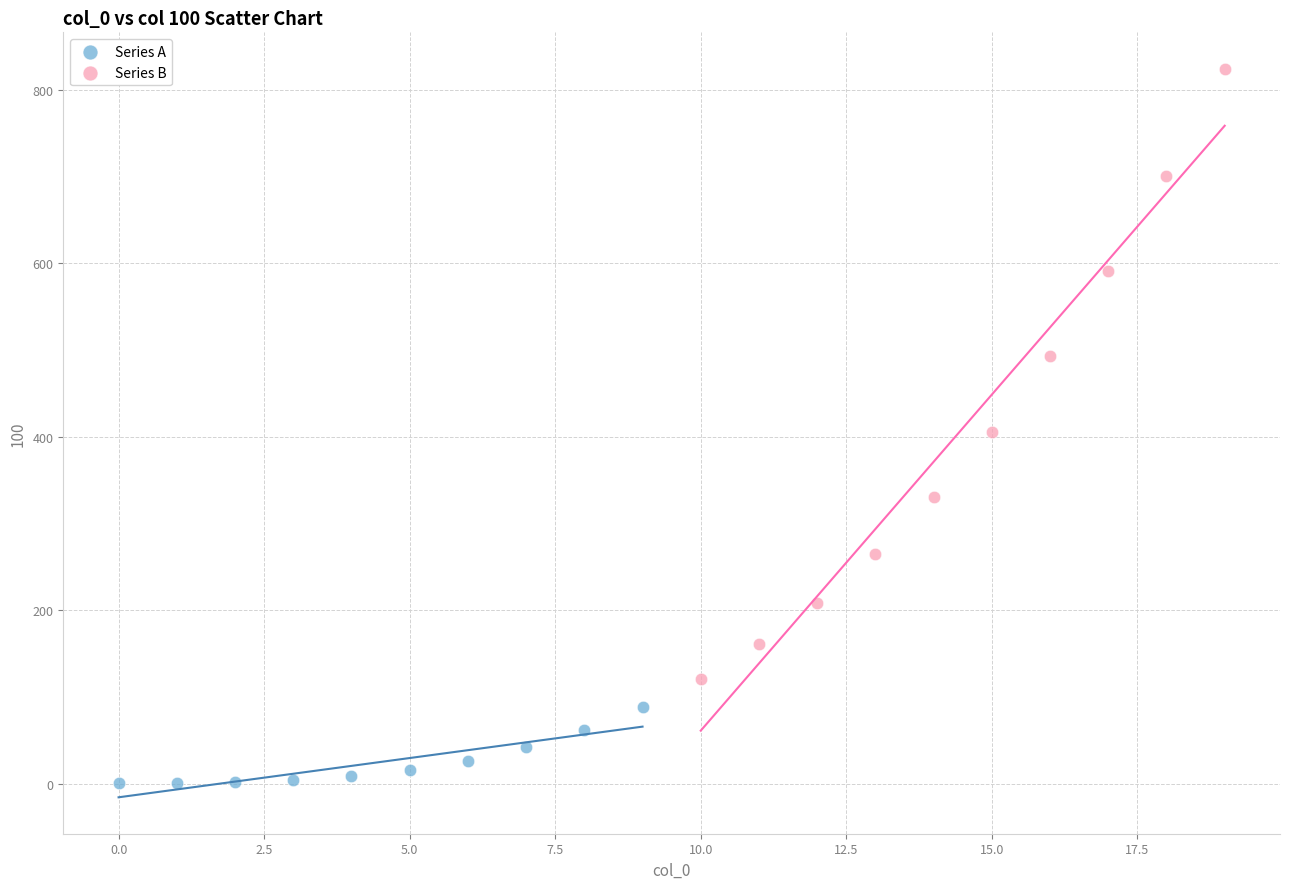

Which series has the largest Y range (max minus min)?

Series B